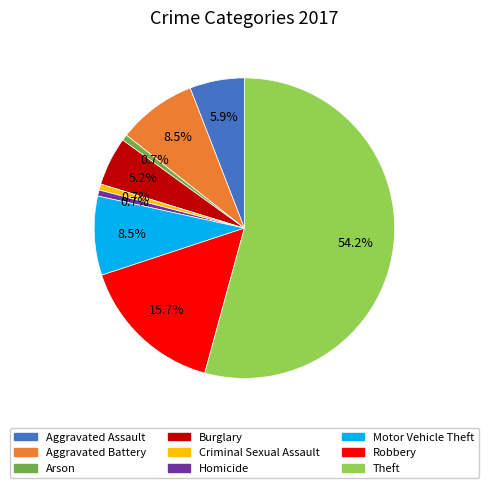

Which slice is the largest?

Theft